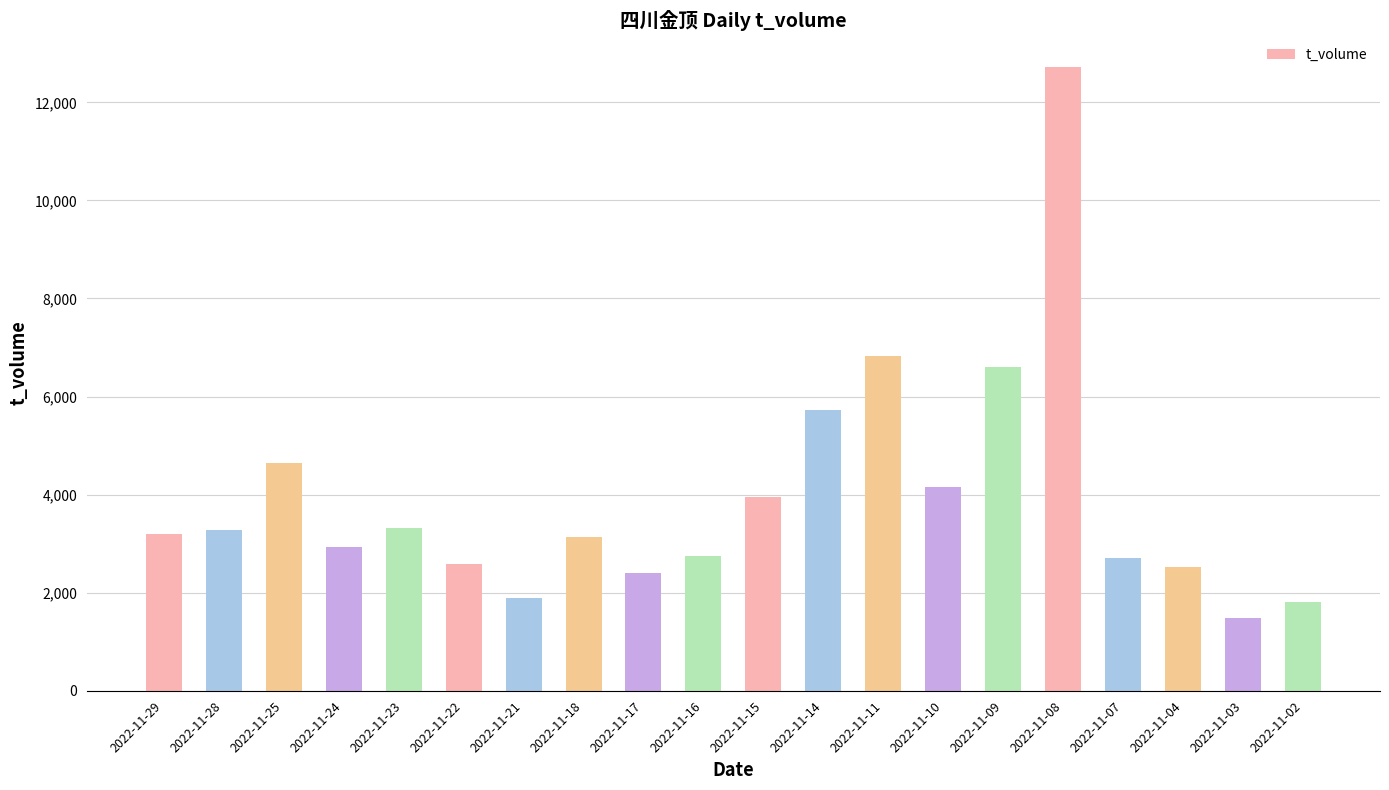

What is the greatest value displayed?

12730